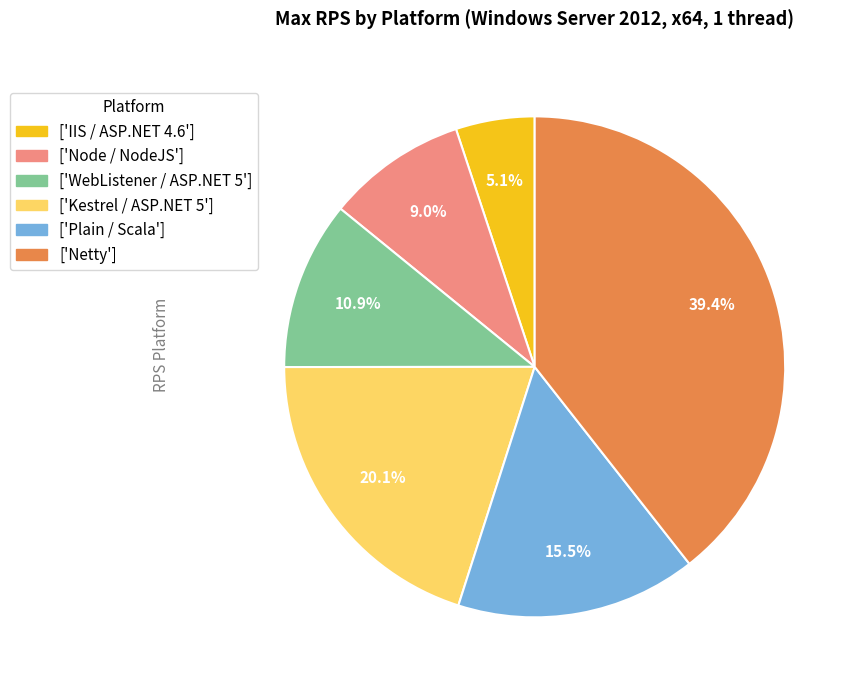

What portion of the pie excludes ['Plain / Scala']?

84.5%